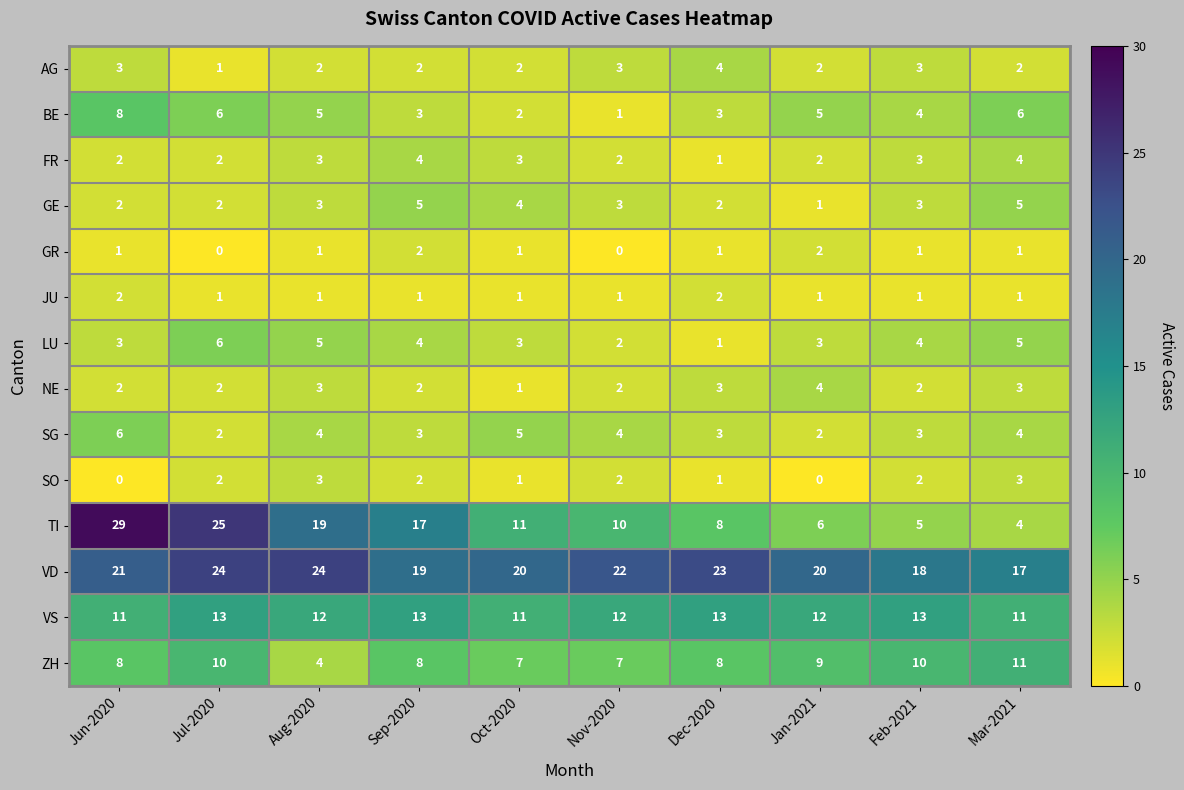

What is the average value of the FR series?

3